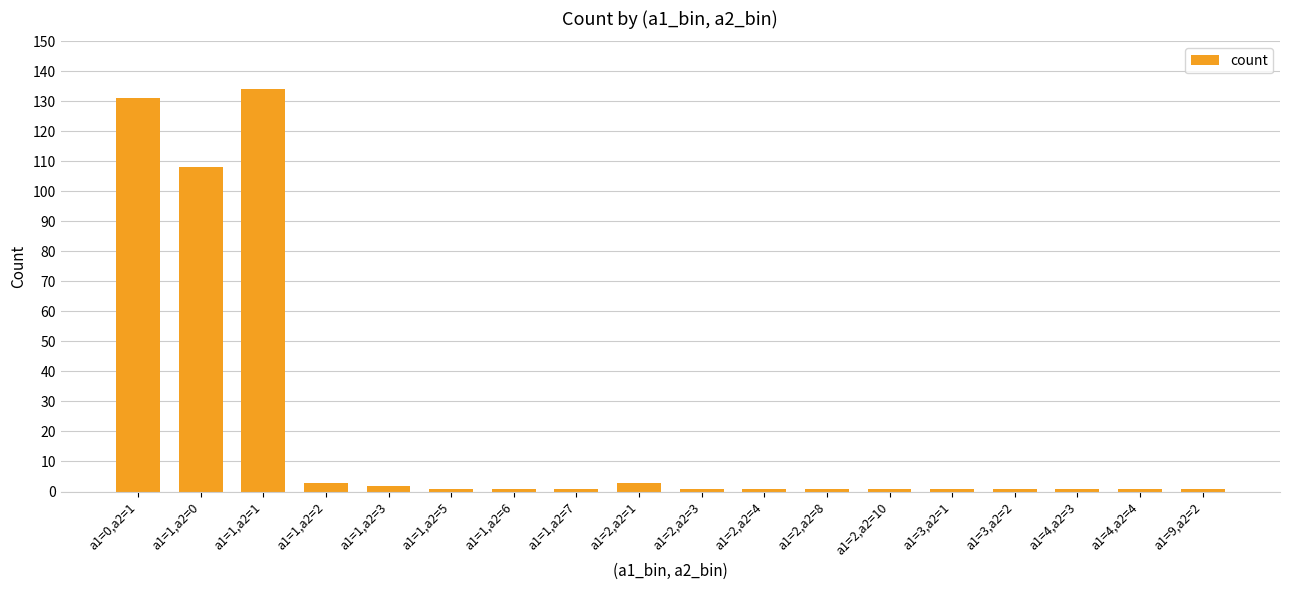

What is the sum of the values at a1=0,a2=1 and a1=1,a2=2?

134